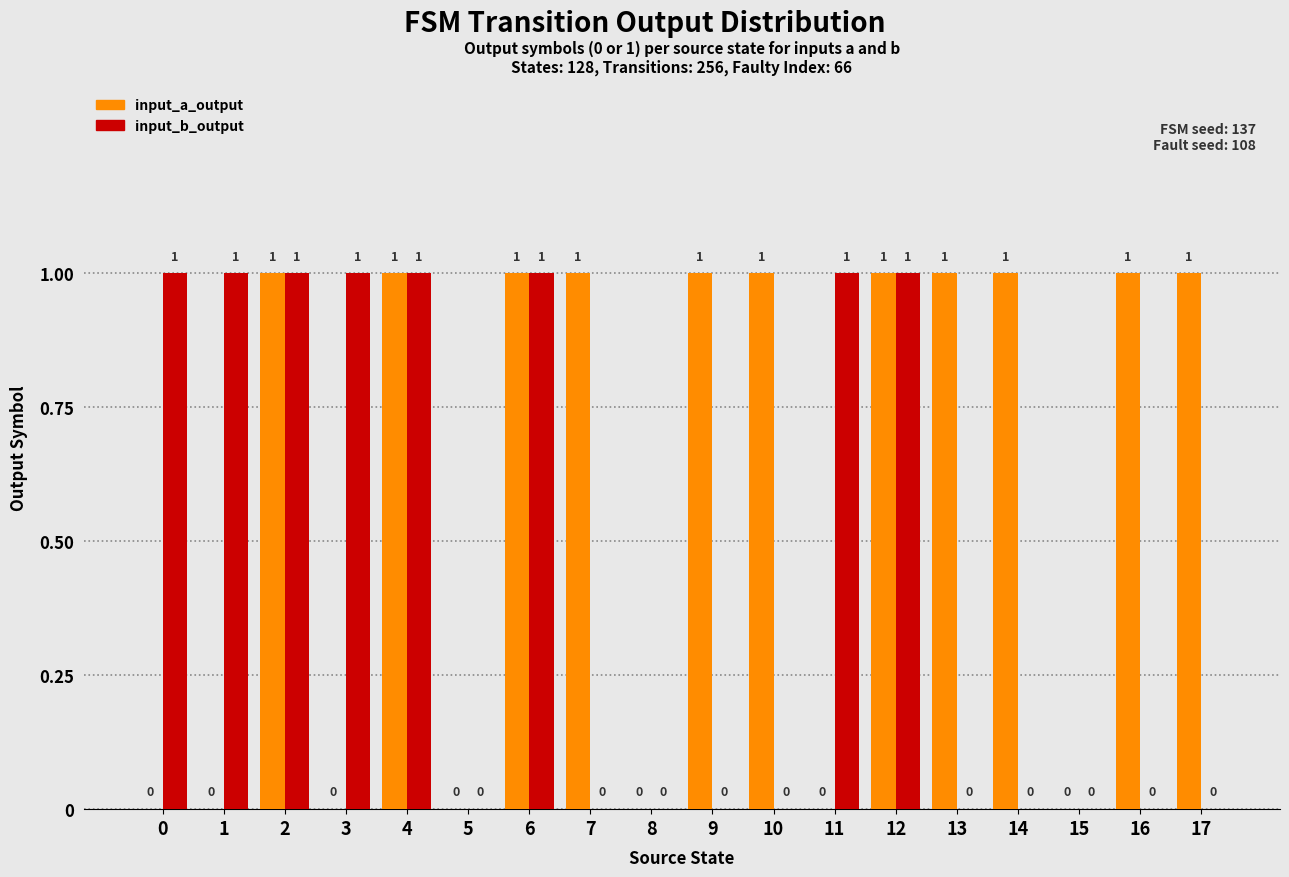

What is the total value across all series at 9?

1